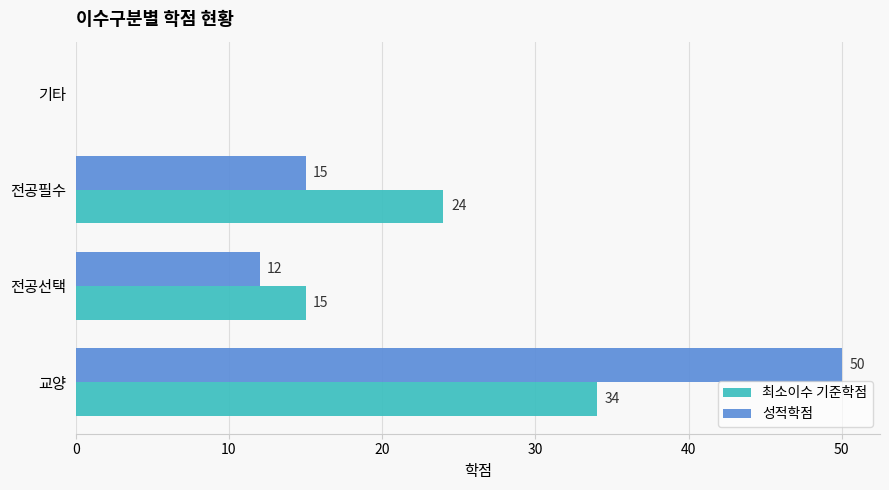

What is the greatest value displayed?

50